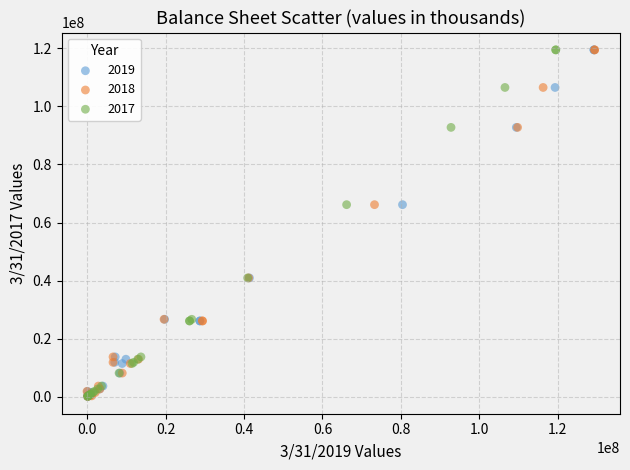

What are all the series names shown in the legend?

2019, 2018, 2017